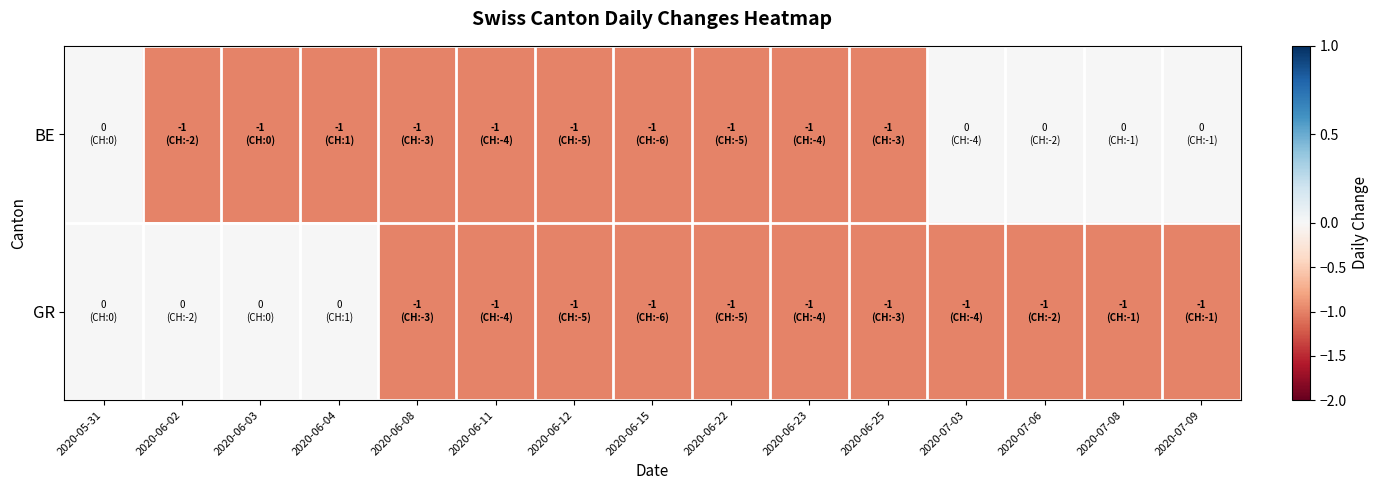

What is the total value across all series at 2020-06-22?

-2